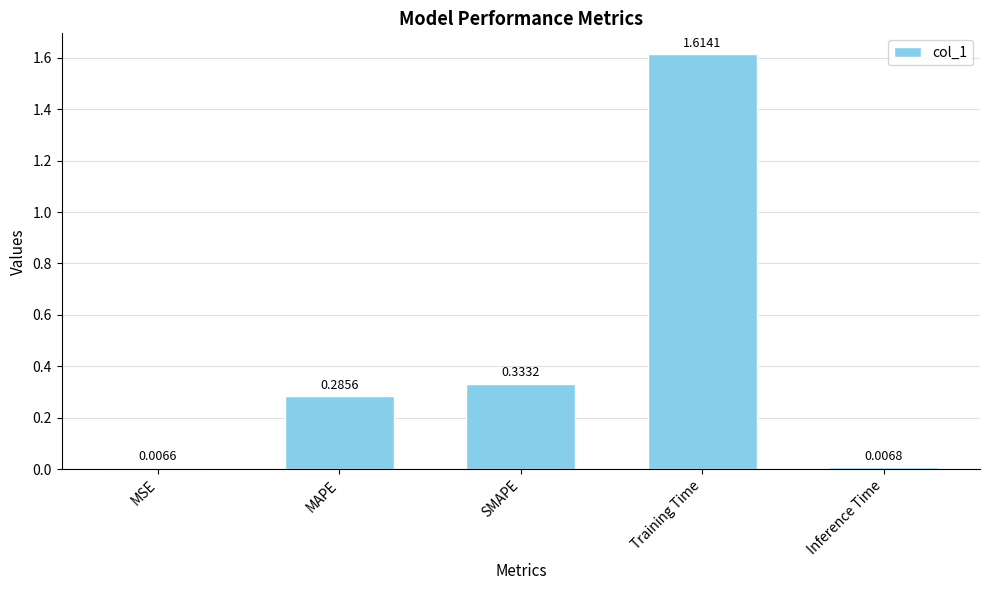

What position from the right is Inference Time?

1